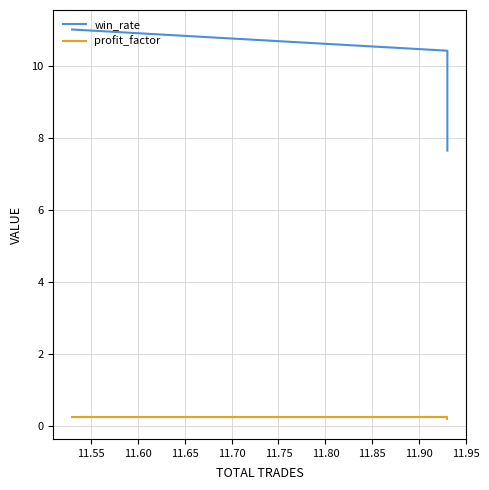

Is the value of profit_factor at 11.65 greater than the value of win_rate at 11.65?

No